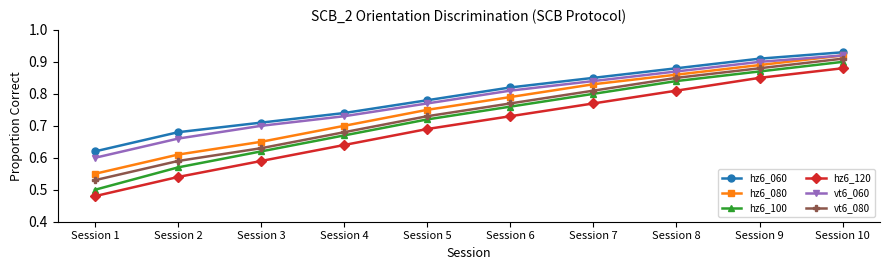

The hz6_100 series shows 0.6 at Session 9. True or false?

False